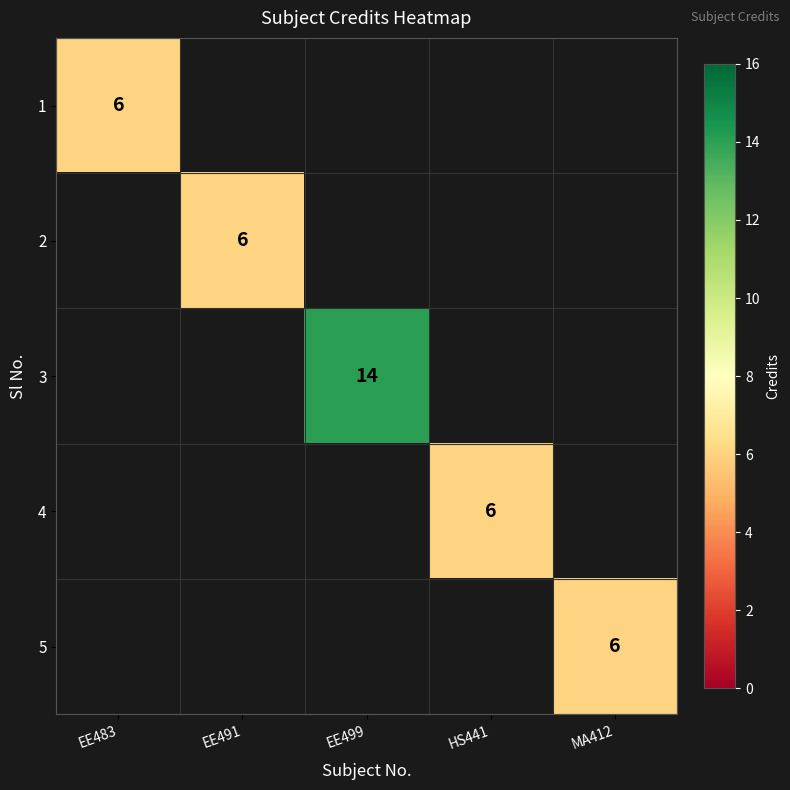

Which label corresponds to the largest value in the chart?

EE499